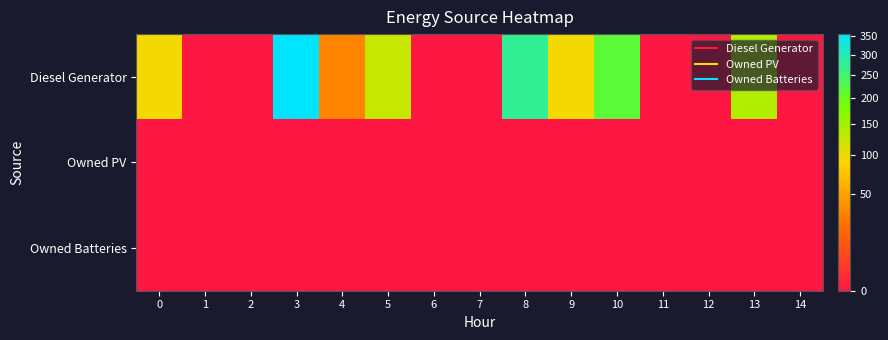

Rank the series at 10 from lowest to highest value.

Owned PV, Owned Batteries, Diesel Generator